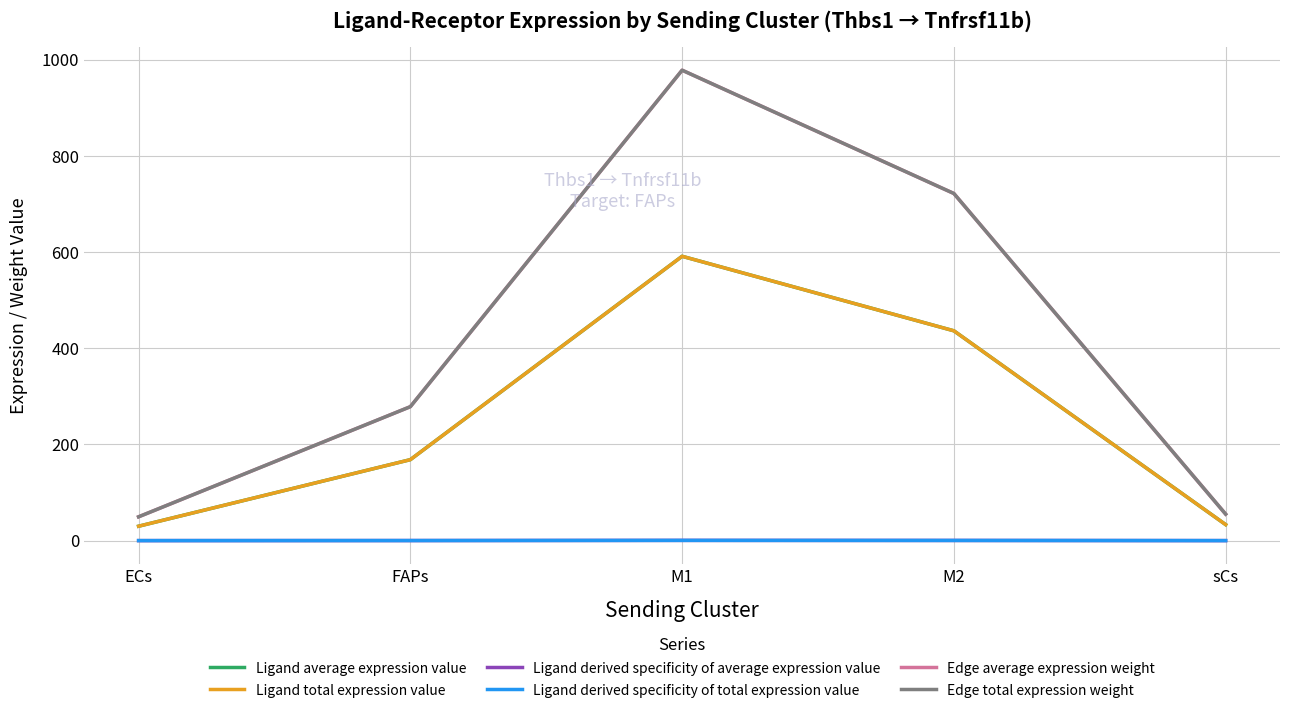

Reading left to right, list all the values displayed in this chart.

Ligand average expression value: ECs=29.9	FAPs=168.3	M1=591.2	M2=436.2	sCs=33.3
Ligand total expression value: ECs=29.9	FAPs=168.3	M1=591.2	M2=436.2	sCs=33.3
Ligand derived specificity of average expression value: ECs=0.0	FAPs=0.1	M1=0.5	M2=0.3	sCs=0.0
Ligand derived specificity of total expression value: ECs=0.0	FAPs=0.1	M1=0.5	M2=0.3	sCs=0.0
Edge average expression weight: ECs=49.5	FAPs=278.5	M1=978.1	M2=721.7	sCs=55.1
Edge total expression weight: ECs=49.5	FAPs=278.5	M1=978.1	M2=721.7	sCs=55.1